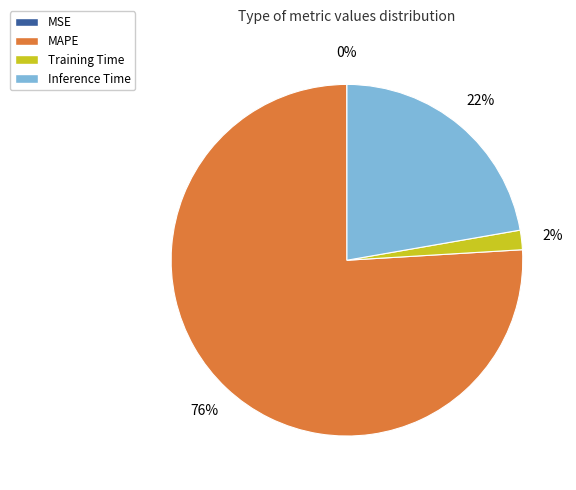

What is the largest slice in the pie chart?

MAPE